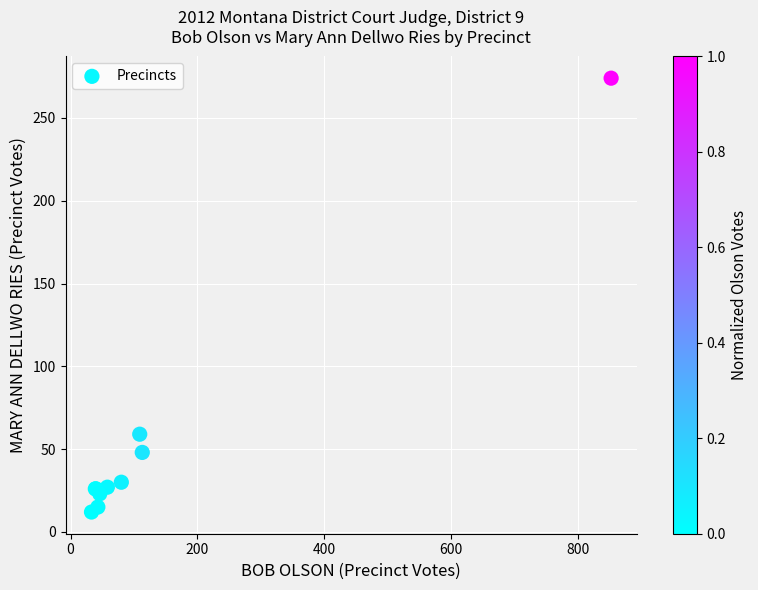

What Y value in the scatter plot is closest to 143?

59